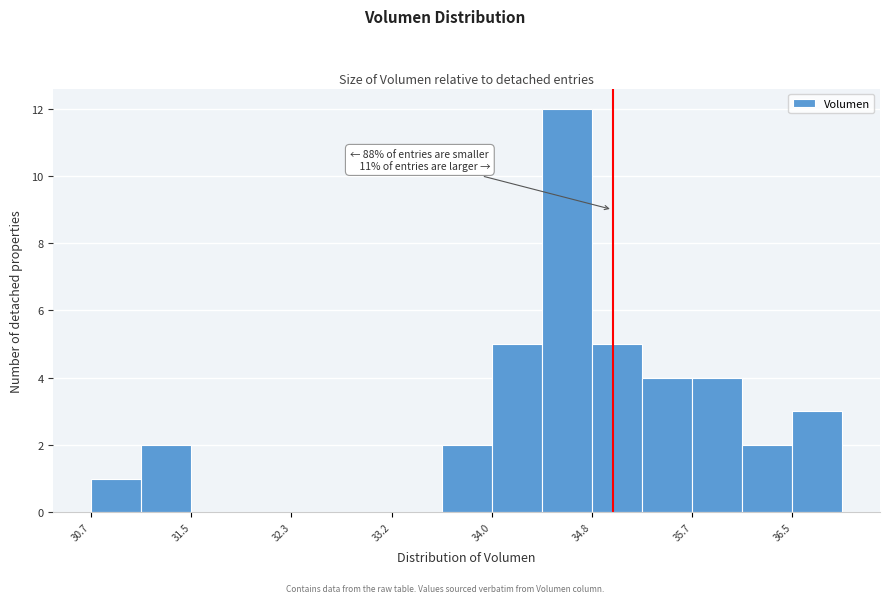

Which range on the x-axis has the tallest bar?

34.4 to 34.8